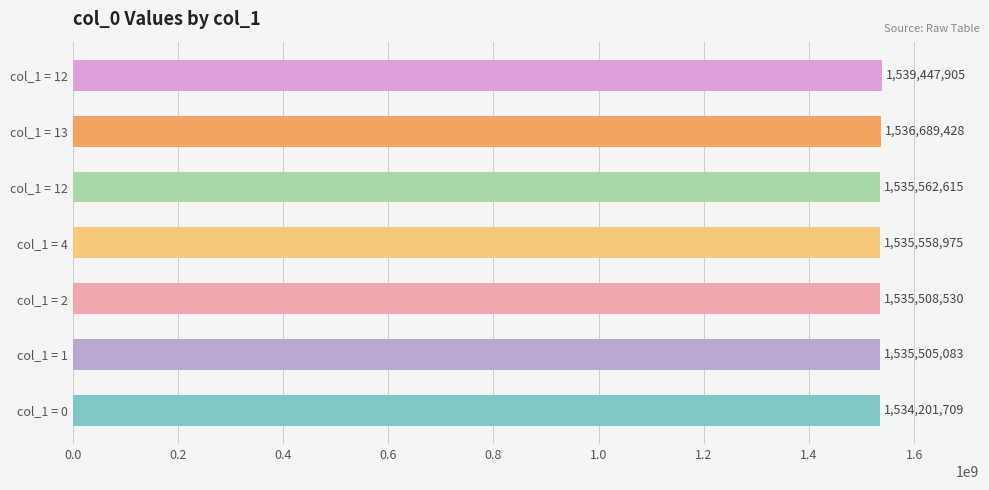

Are the bars horizontal?

Yes